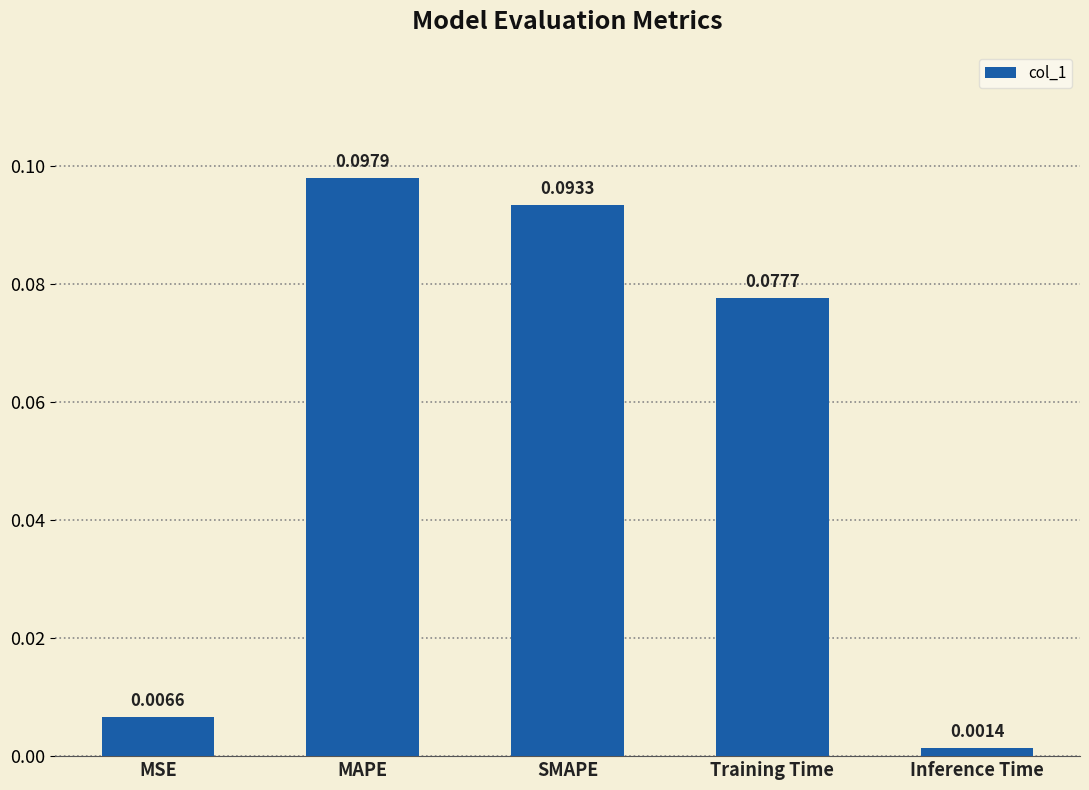

Which has a higher value, SMAPE or MSE?

SMAPE